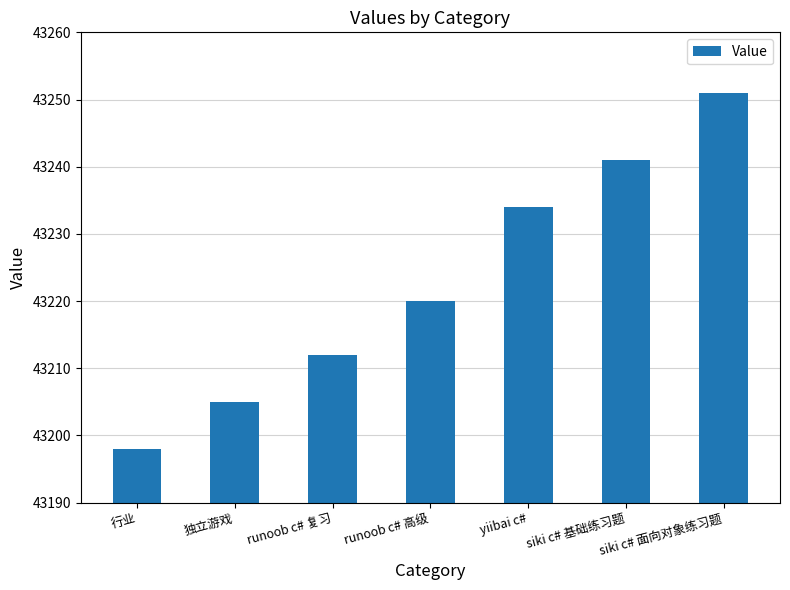

Rank the categories by value from highest to lowest.

siki c# 面向对象练习题, siki c# 基础练习题, yiibai c#, runoob c# 高级, runoob c# 复习, 独立游戏, 行业